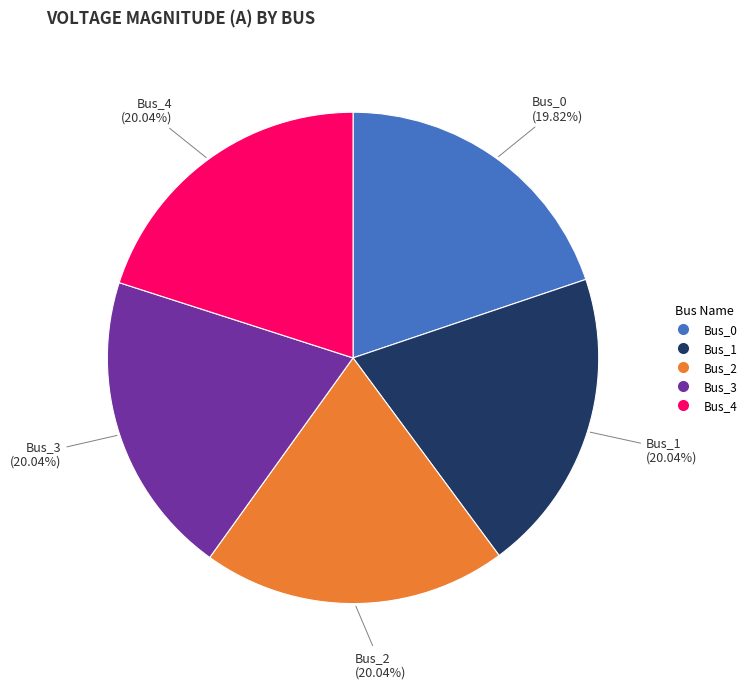

Is there any slice that represents more than half of the pie?

No